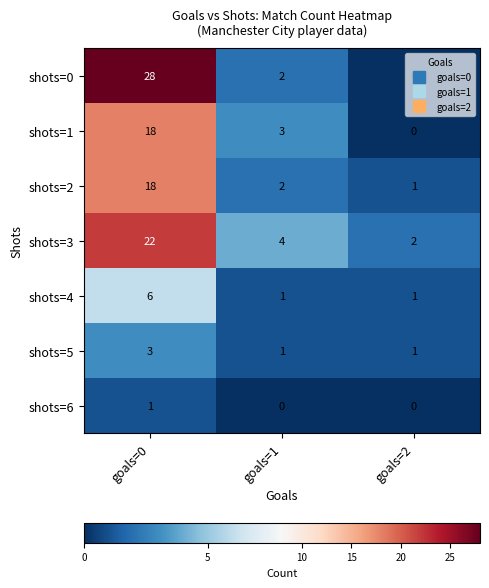

Which series has the largest total across all categories?

shots=0